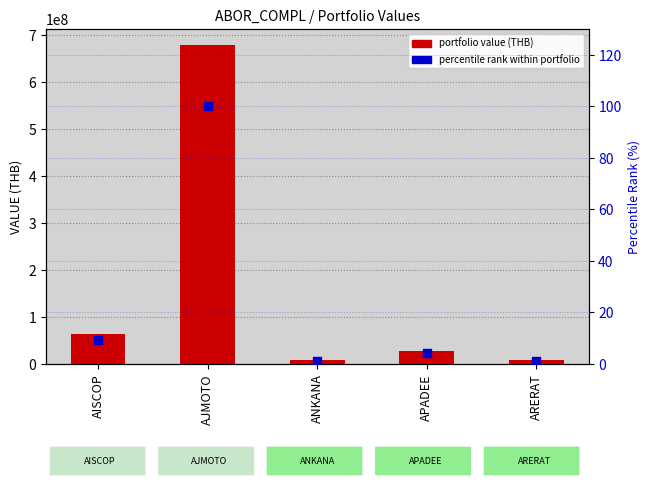

At which category is the sum across all series the highest?

AJMOTO